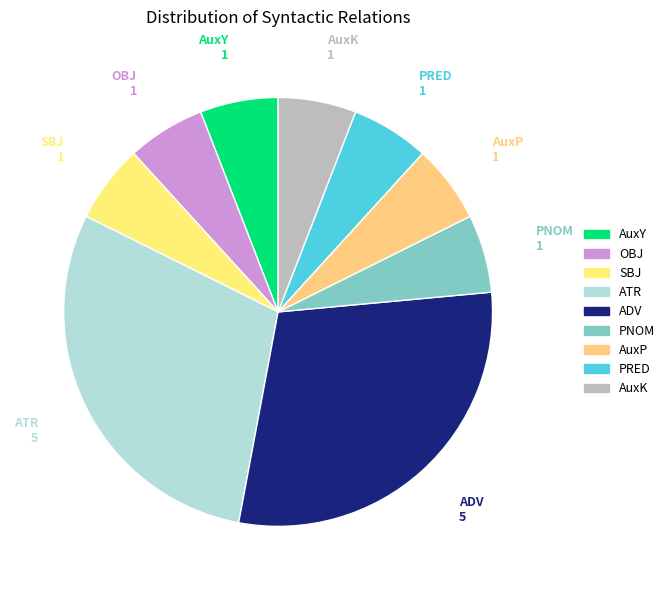

Combined, do PRED and SBJ account for over 50%?

No